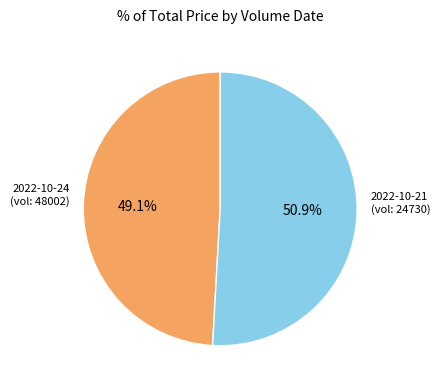

Is there a majority slice in this chart?

Yes